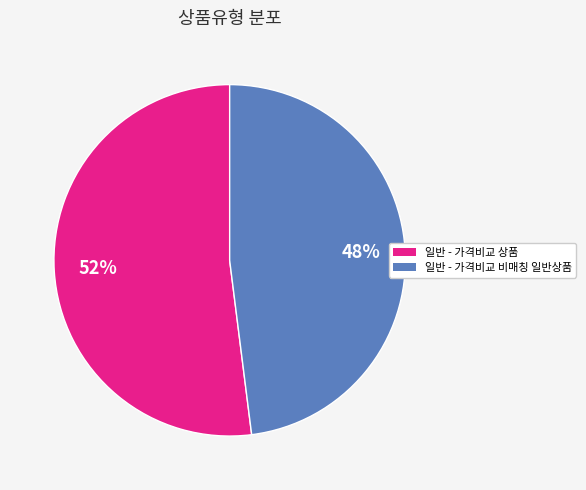

Which slice is the largest?

일반 - 가격비교 상품